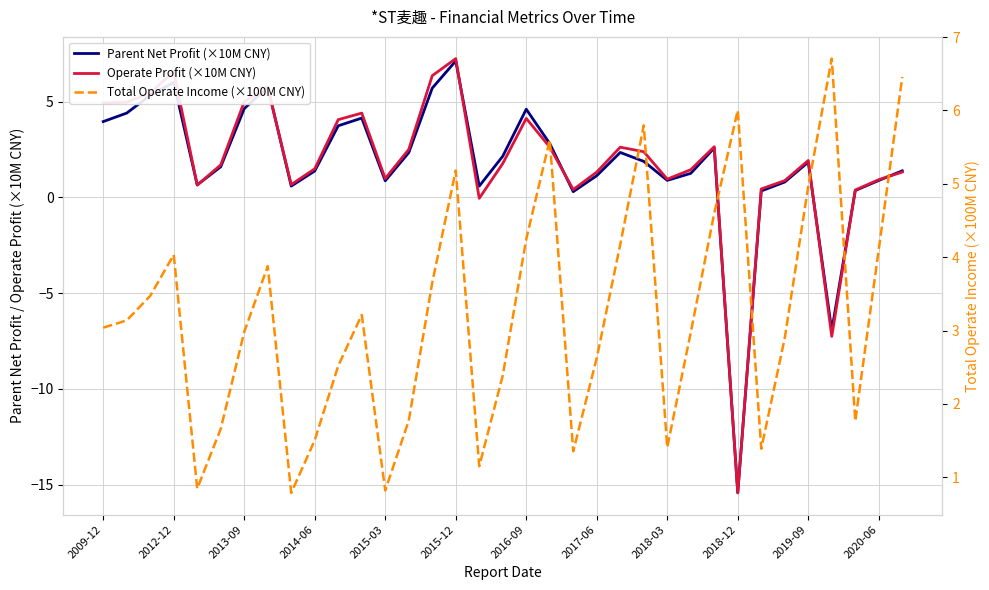

What is the sum of all Operate Profit (×10M CNY) values?

66.2